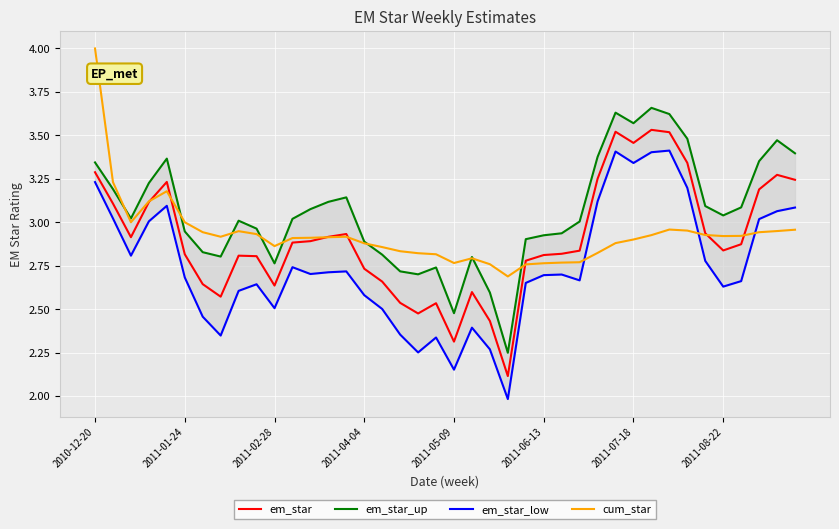

What is the total value across all series at 26?

11.2